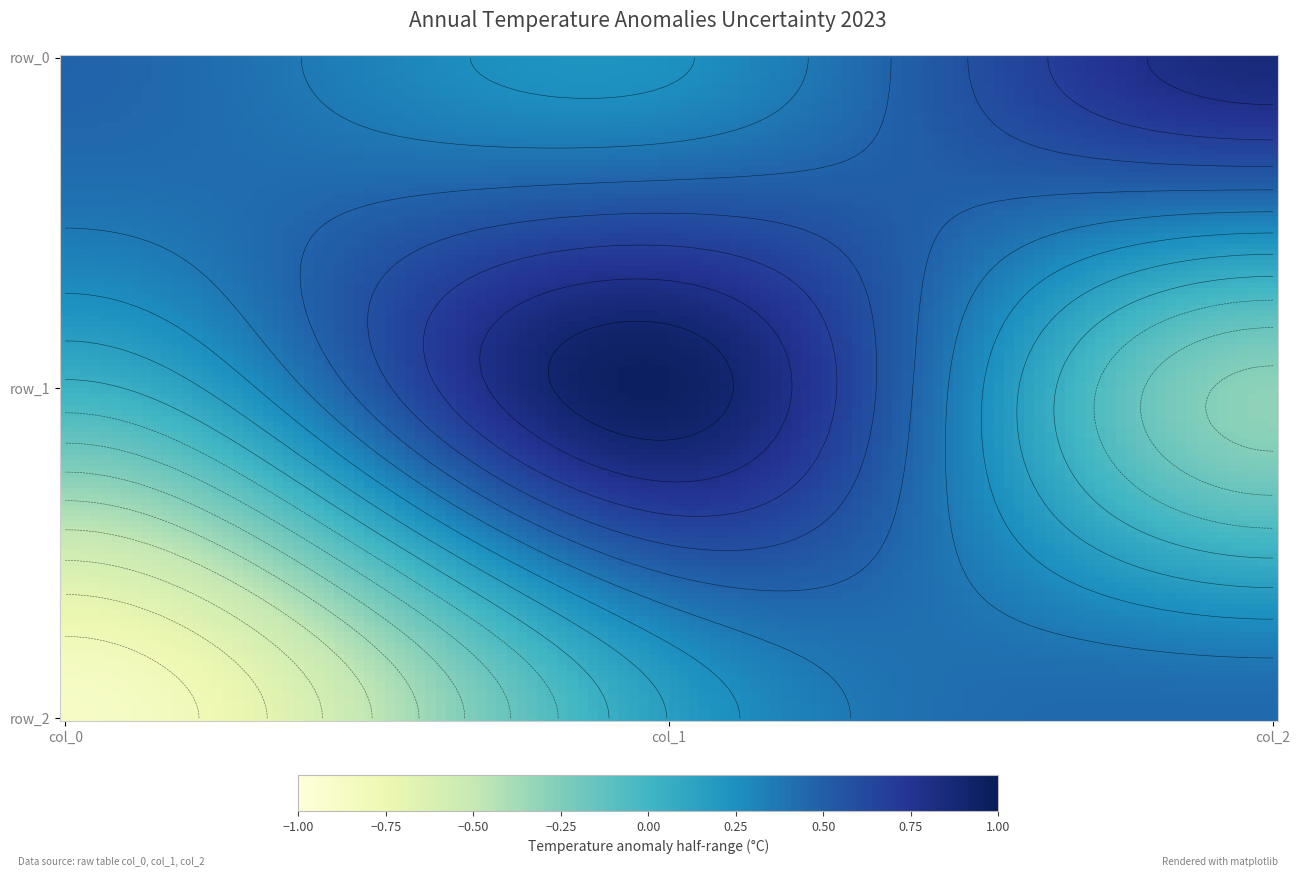

What is the greatest value displayed?

1.0